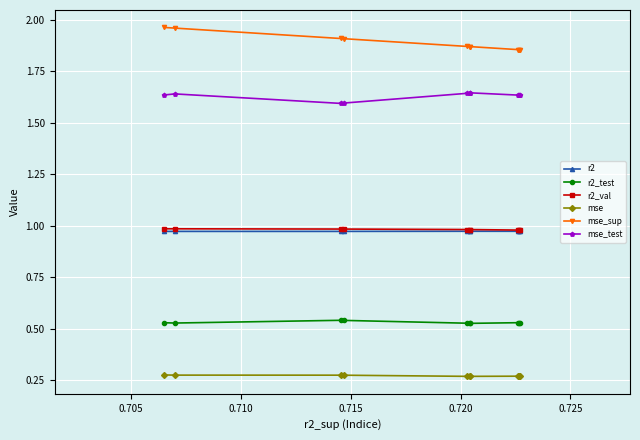

At how many categories does at least one series exceed 0?

10